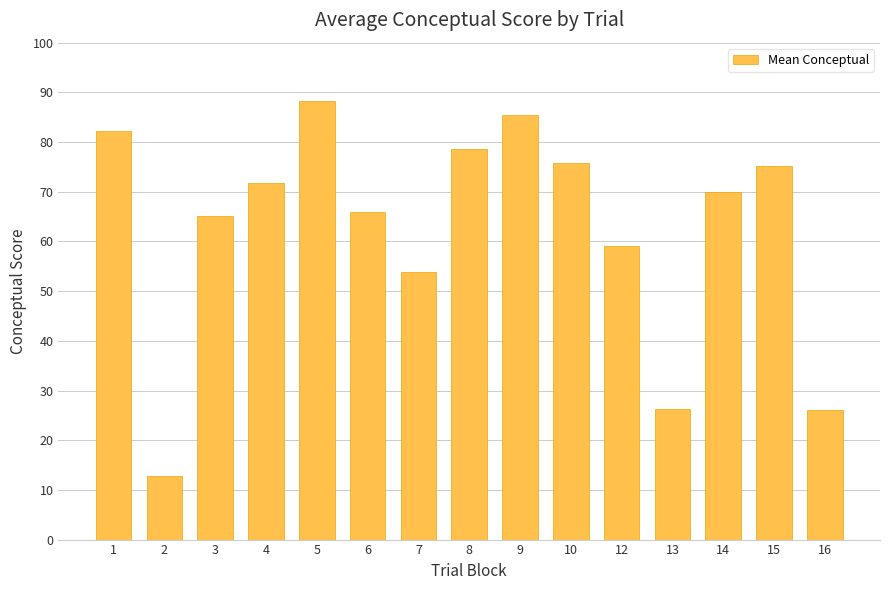

At which label does the data first exceed 69?

1